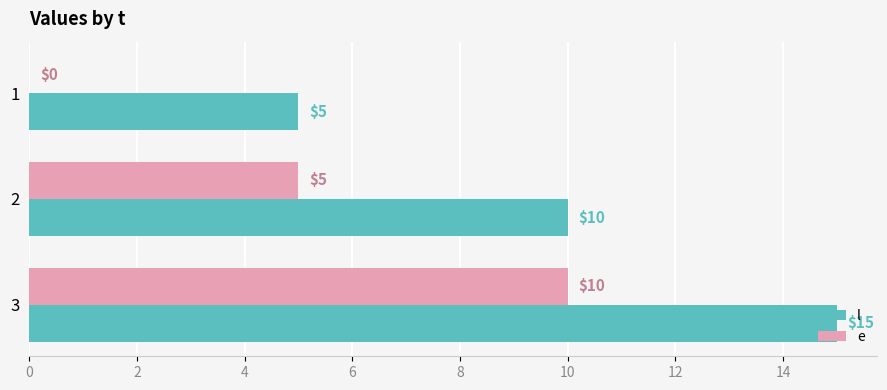

Read the l value at 1.

5